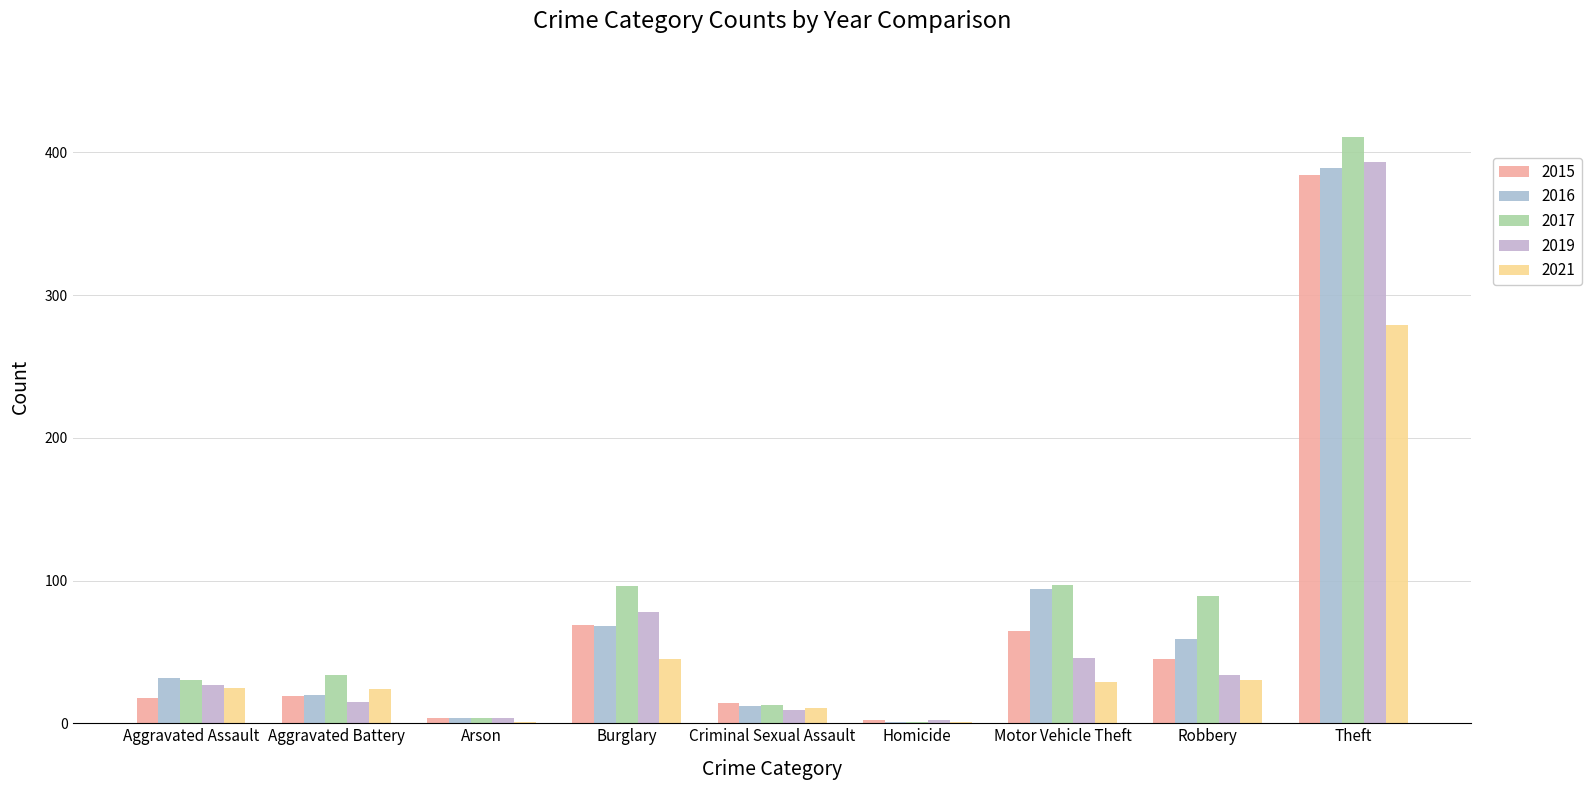

Between Aggravated Assault and Burglary, which series saw the biggest shift?

2017